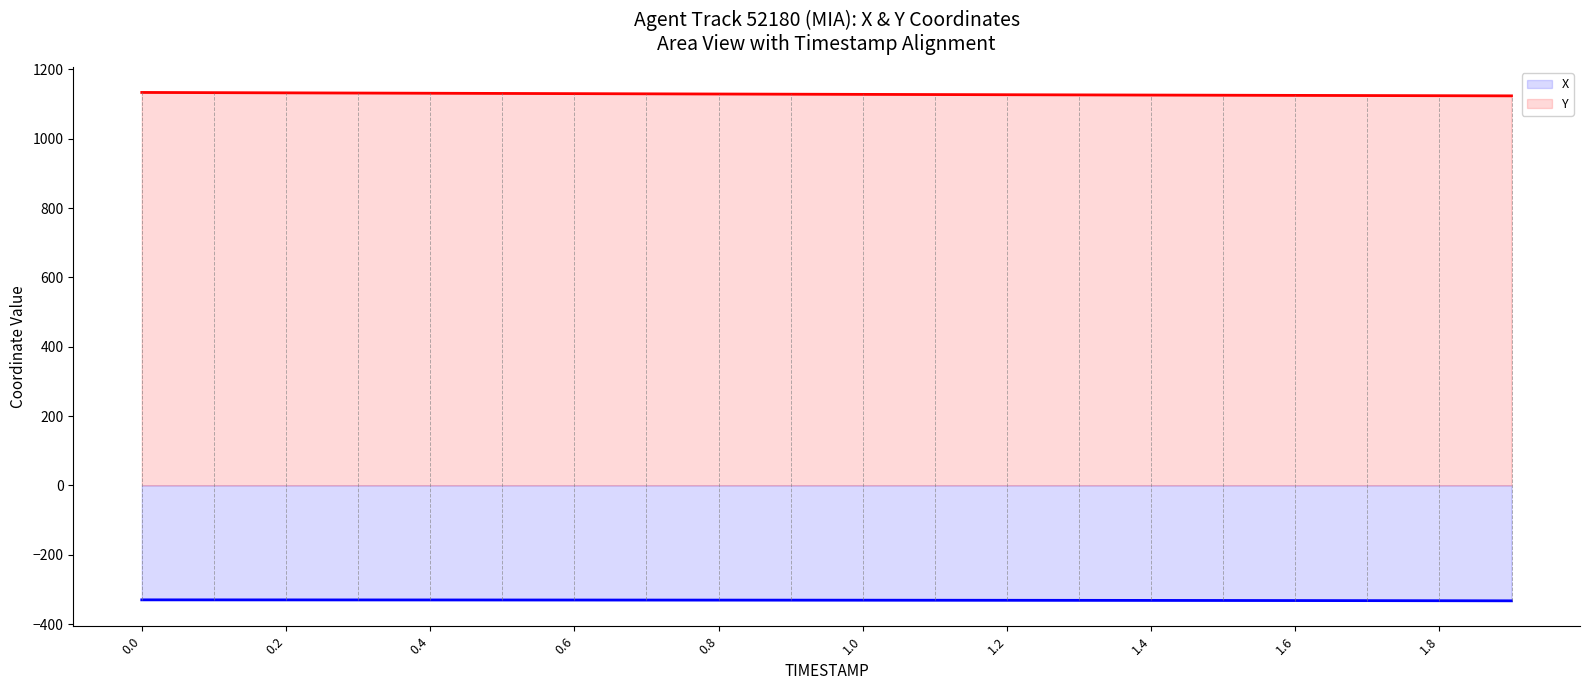

Rank the series at 1.6 from highest to lowest value.

Y, X